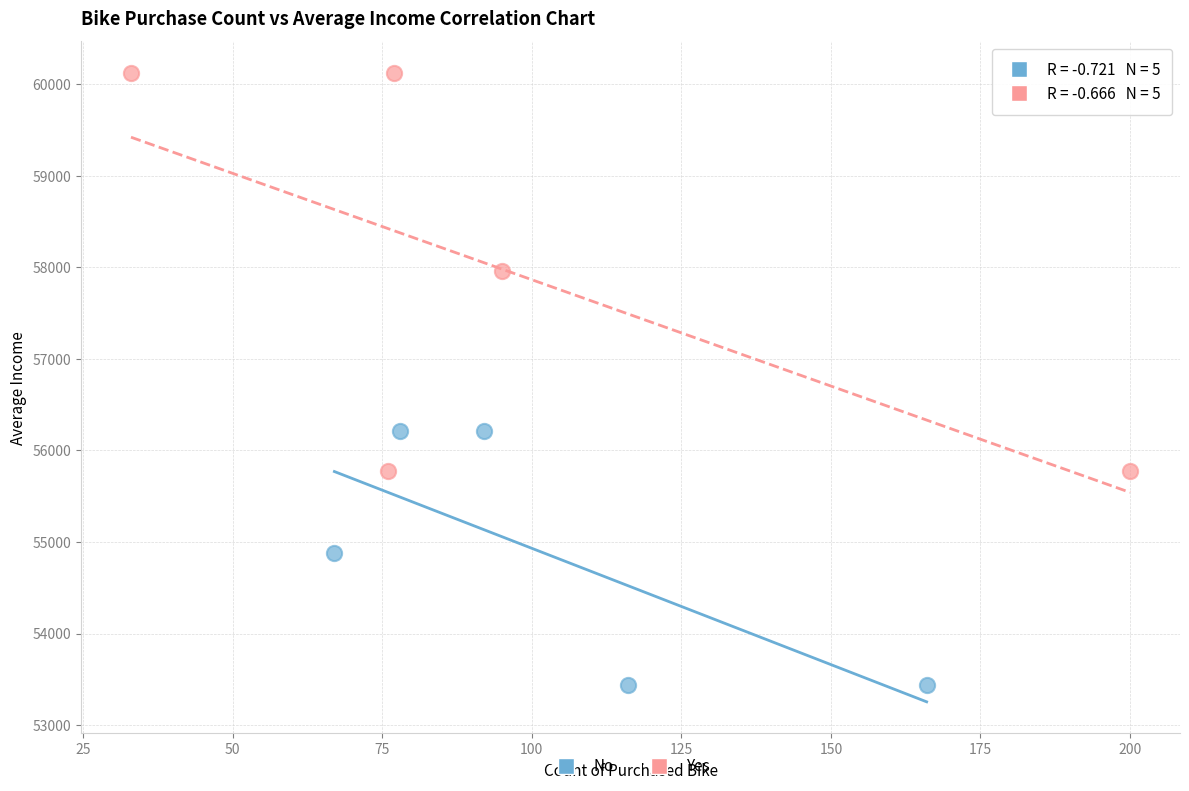

Which series reaches the maximum Y coordinate?

Yes